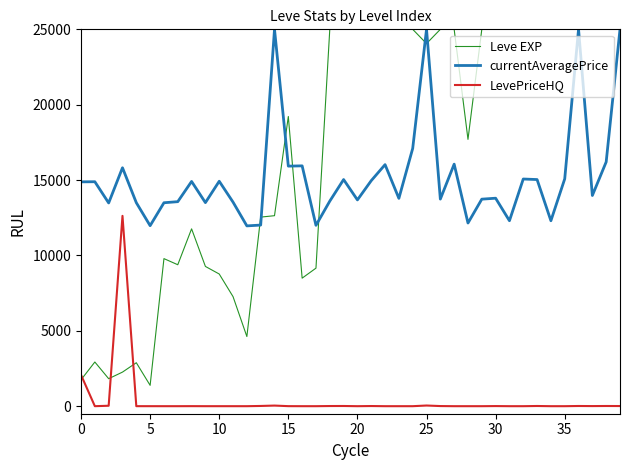

What is the maximum value shown in the chart?

25000.0